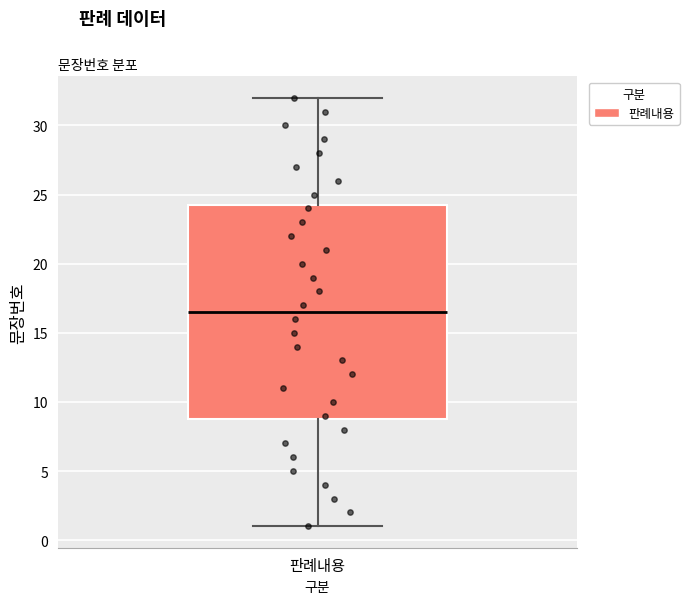

Where does the lower whisker of the box for 판례내용 end on the y-axis? The values are not printed on the chart, so give them approximately, as read against the axis.

1.0